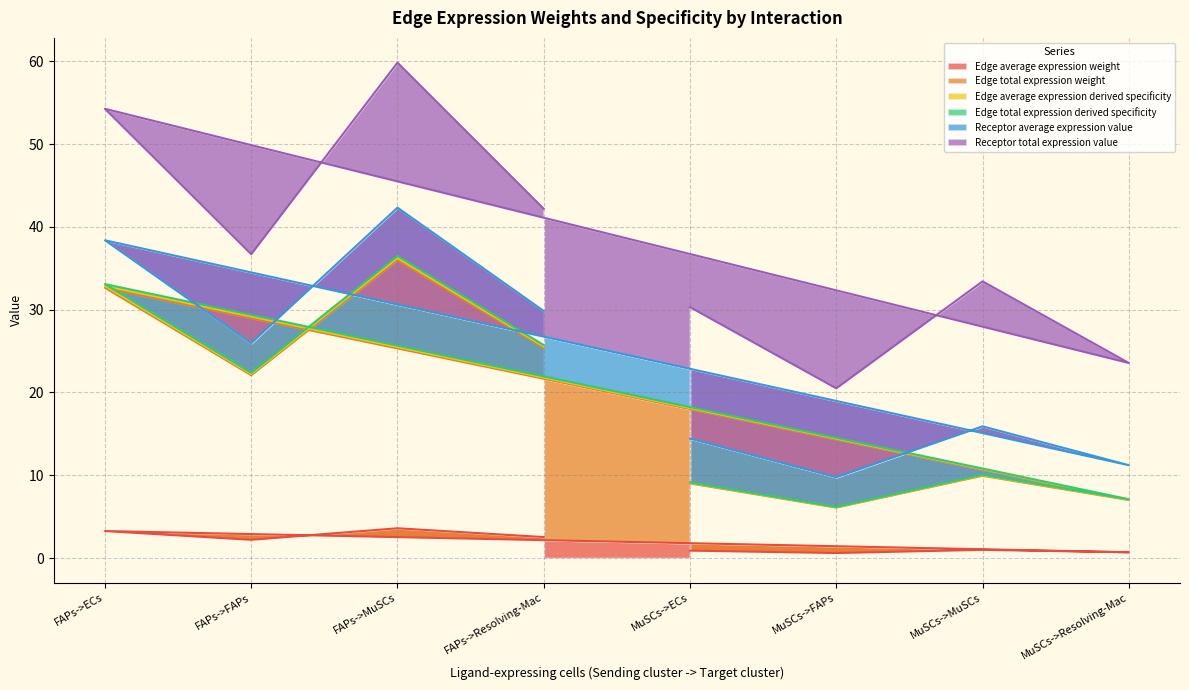

Which series has the widest spread of values?

Edge total expression weight